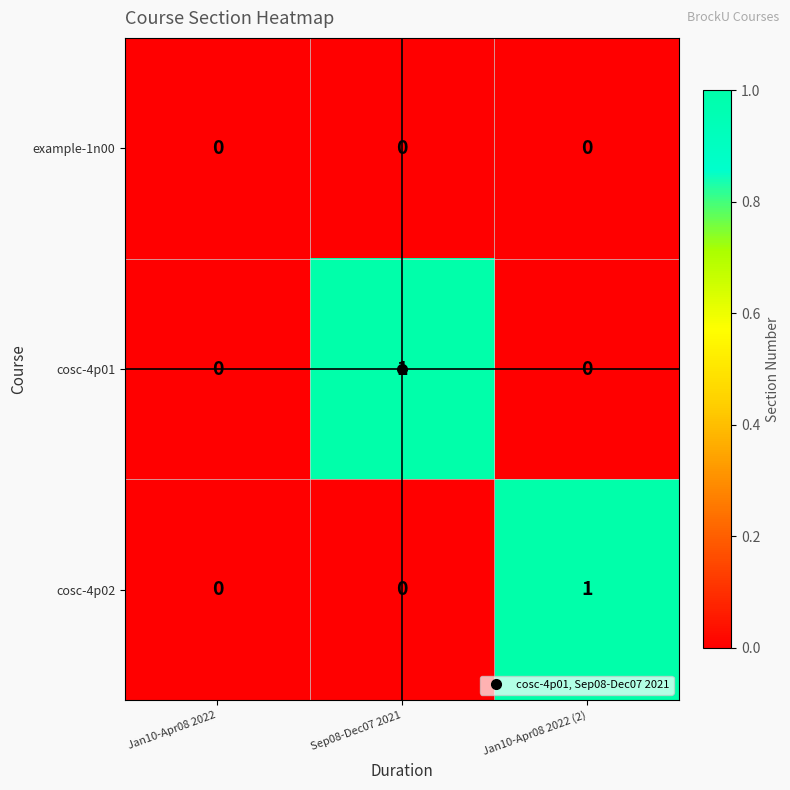

At which label does cosc-4p01 reach its peak?

Sep08-Dec07 2021